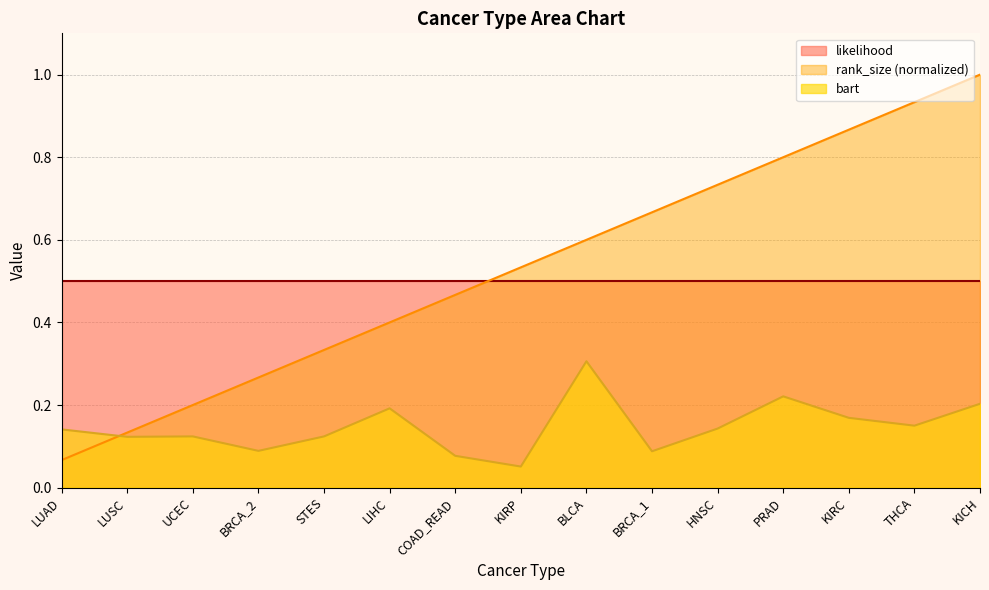

Is the value of bart at STES greater than the value of rank_size at COAD_READ?

No